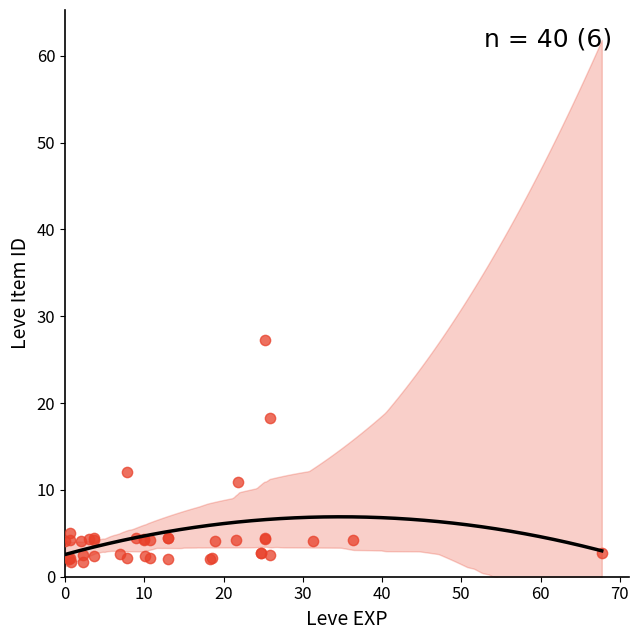

What Y value in the scatter plot is closest to 14?

12.0